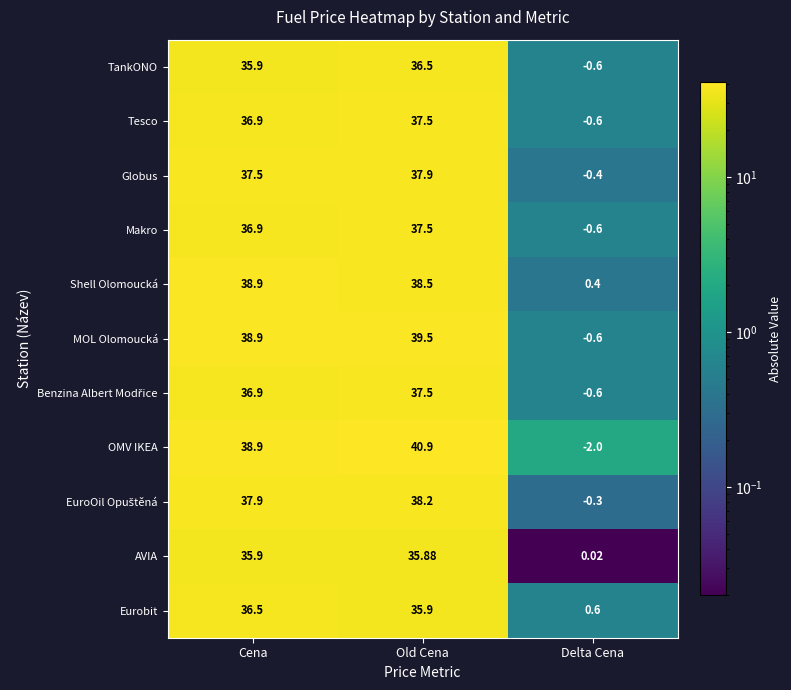

Which category has the highest value in the Globus series?

Old Cena